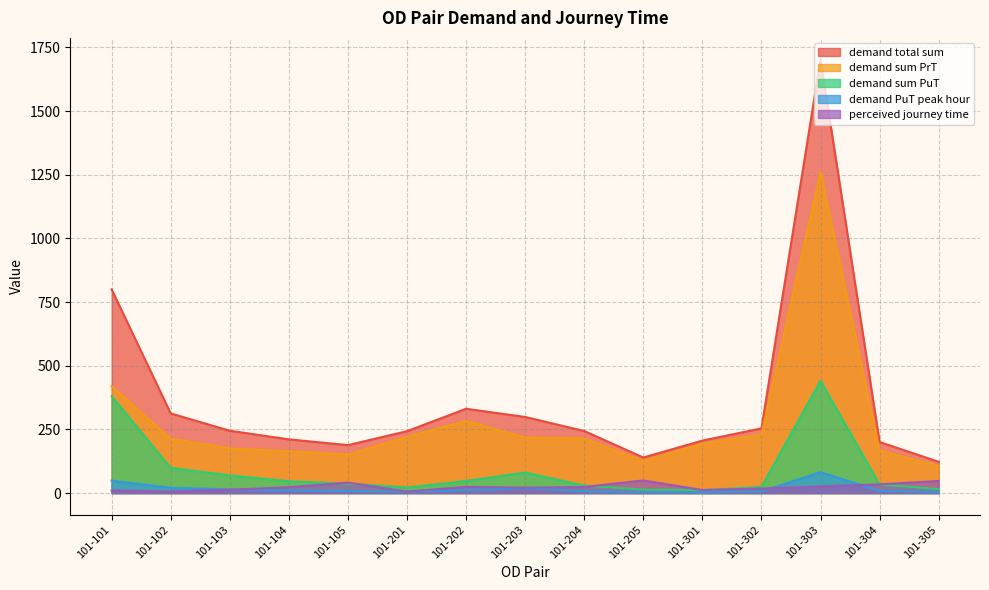

True or false: perceived journey time has more than 0 points higher than both neighbors.

True